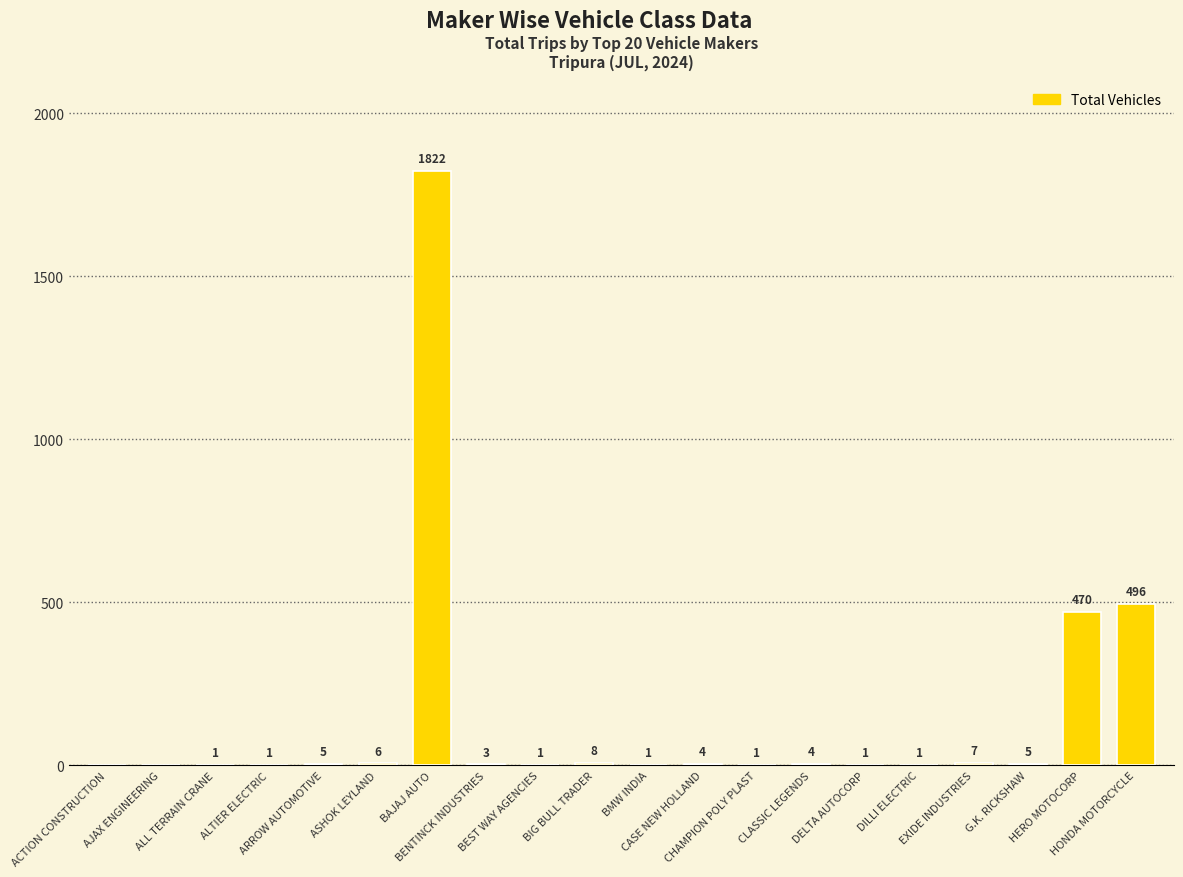

What is the sum of all values?

2837